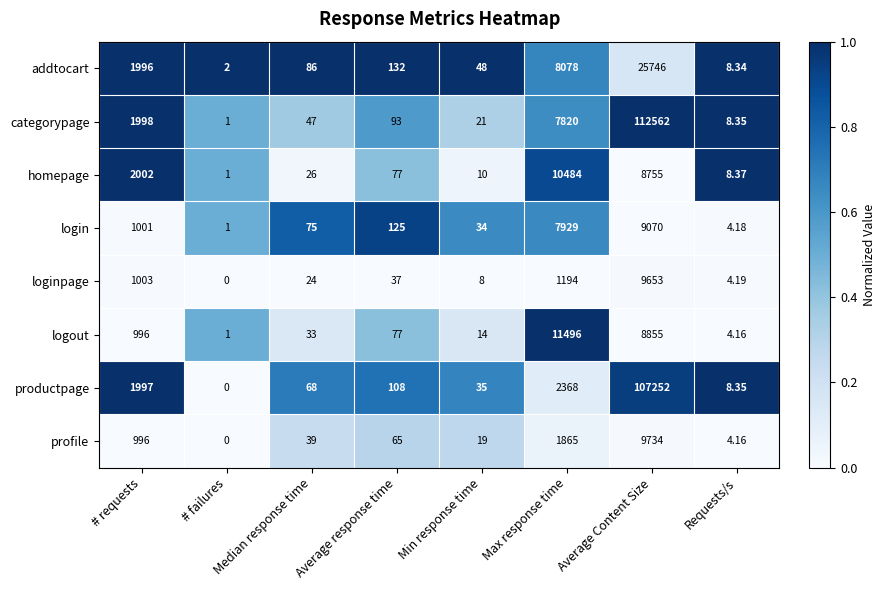

Which series has the largest total across all categories?

categorypage